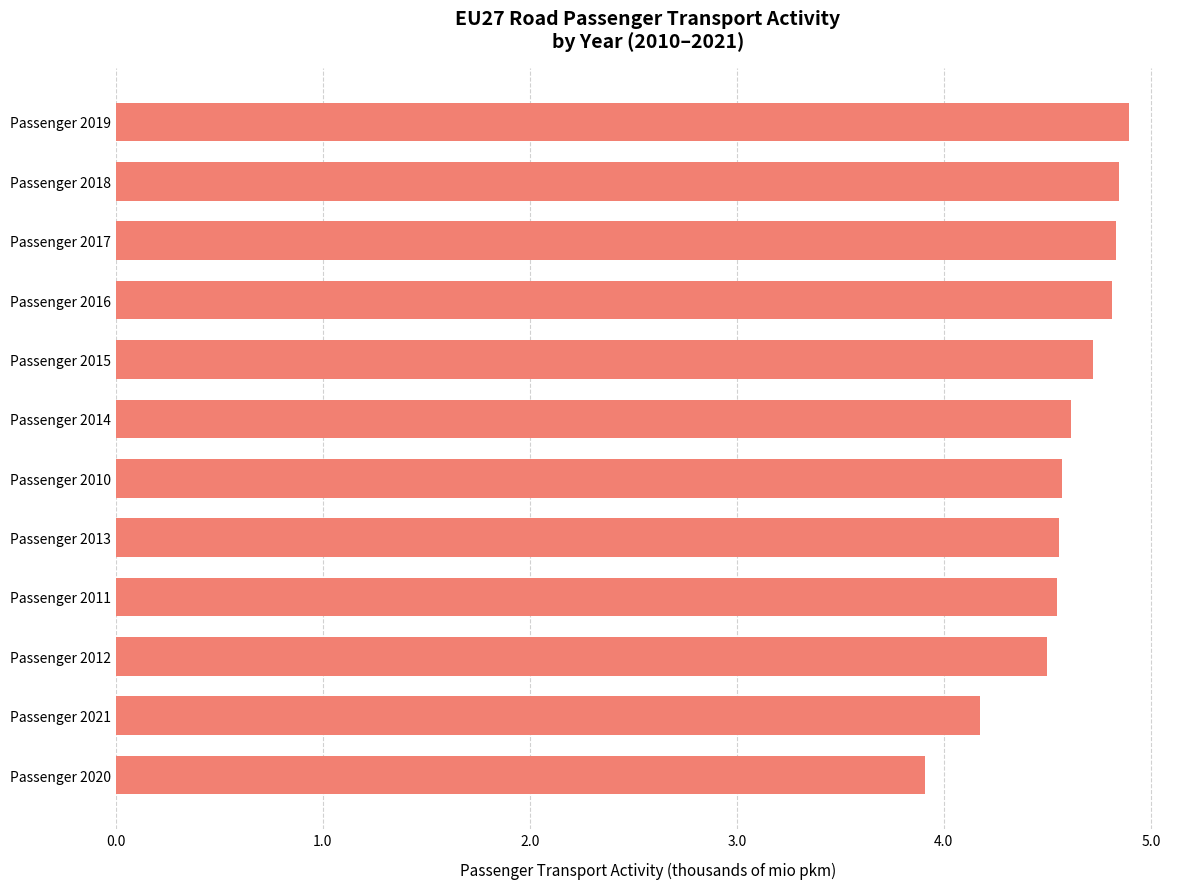

The chart shows a value of 4.5 at Passenger 2011. True or false?

True